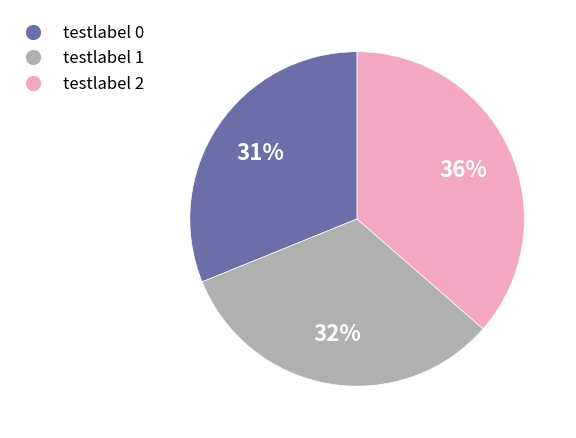

The testlabel 0 slice represents 24% of the pie. True or false?

False